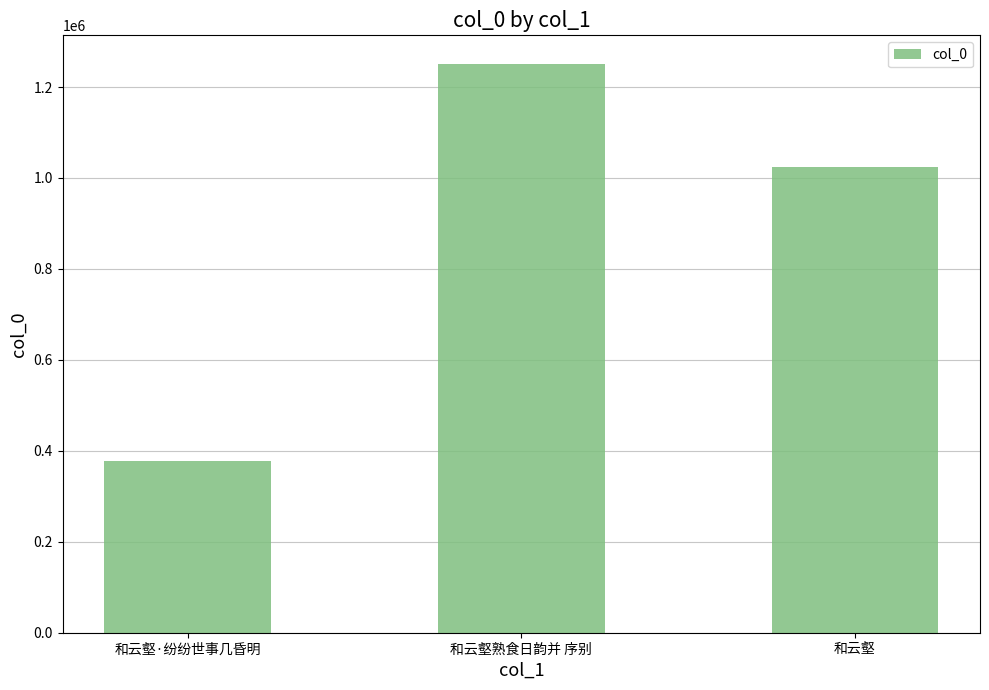

Are the bars grouped side by side (vs. stacked)?

No